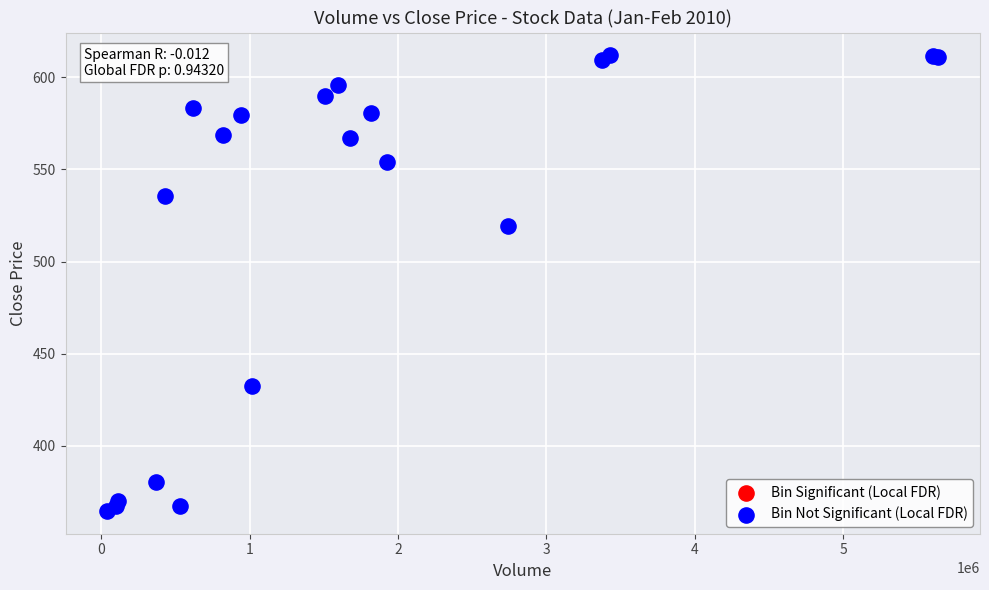

What Y value in the scatter plot is closest to 488?

519.1